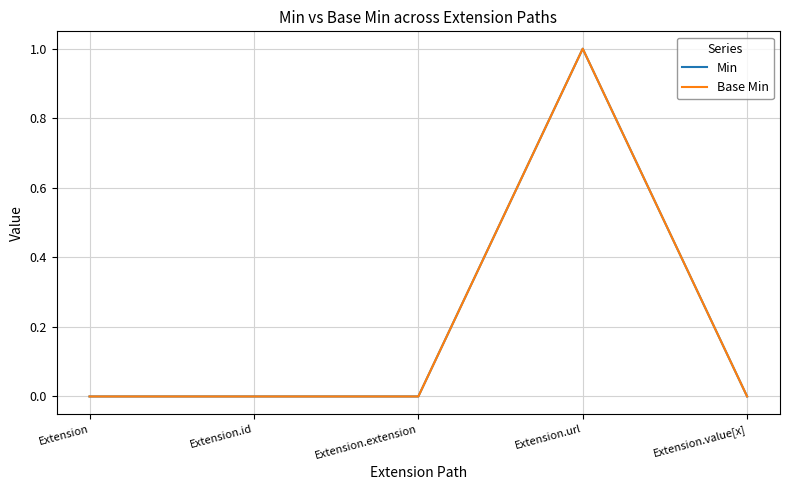

True or false: Base Min and Min cross at least once.

False